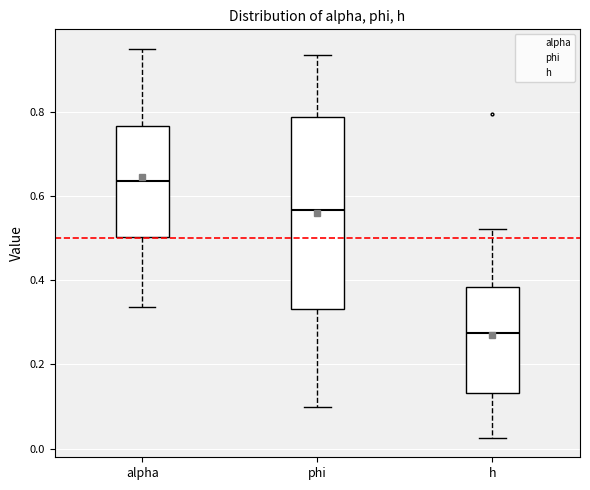

Reading left to right, transcribe this box plot: for each box, give where its median line is, the range the box spans, and where its two whiskers end, as read against the y-axis. The values are not printed on the chart, so give them approximately, as read against the axis.

alpha: median 0.64, box 0.50 to 0.76, whiskers 0.34 to 0.96
phi: median 0.56, box 0.34 to 0.78, whiskers 0.10 to 0.94
h: median 0.28, box 0.14 to 0.38, whiskers 0.02 to 0.52